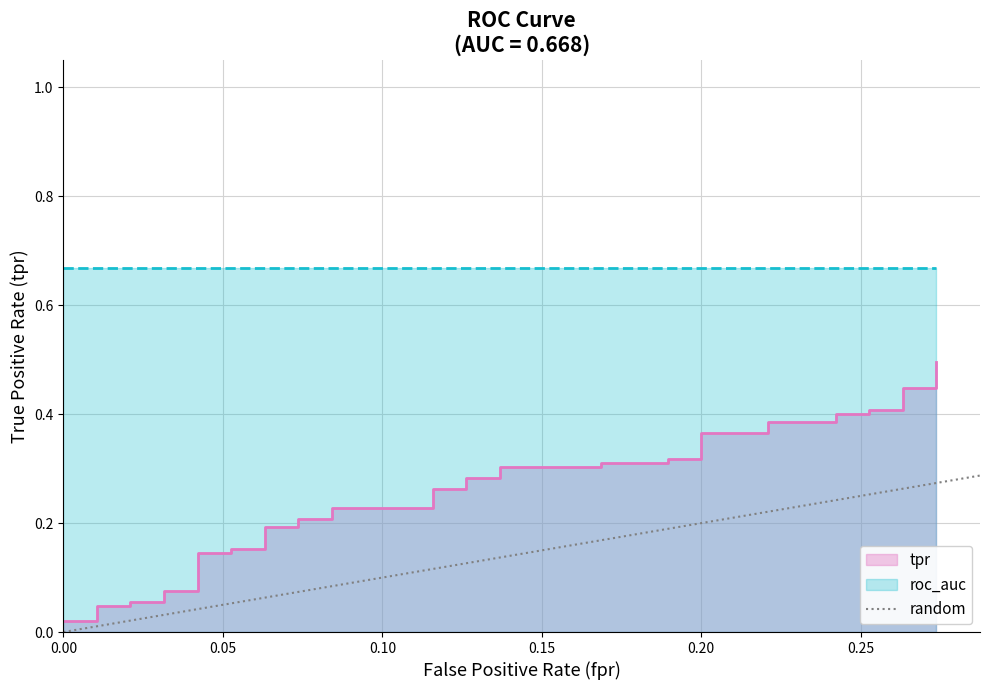

How many data points are less than 1?

1